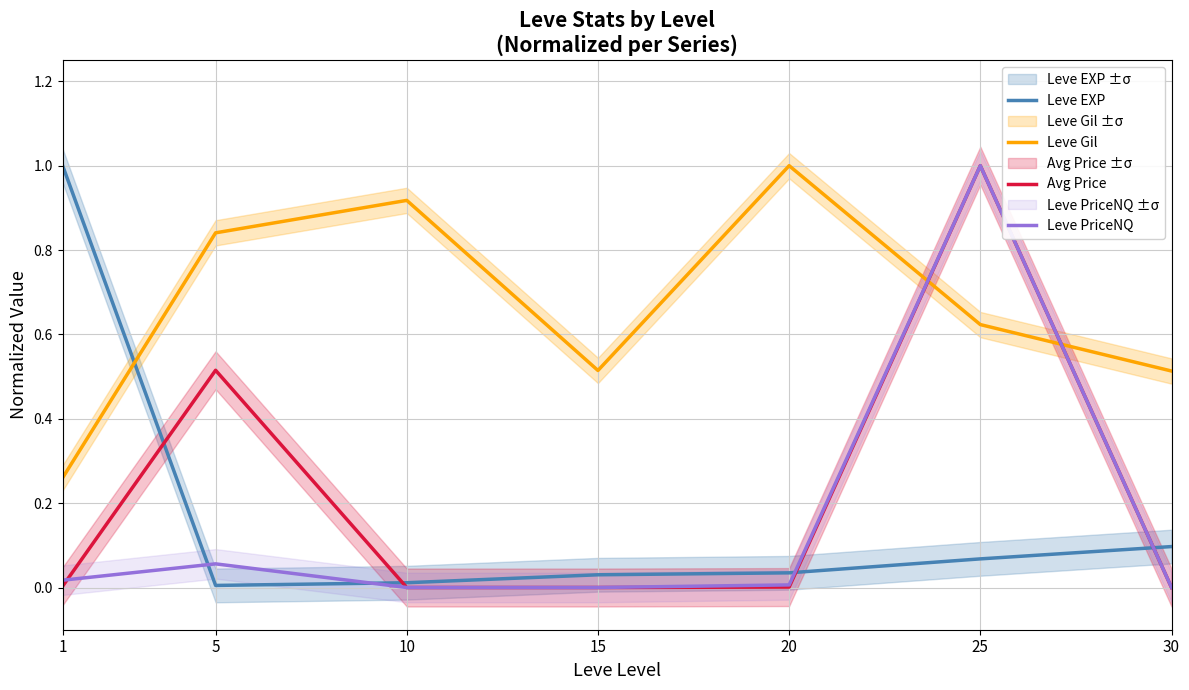

What is the difference between the second highest and second lowest values in the Leve PriceNQ series?

0.1